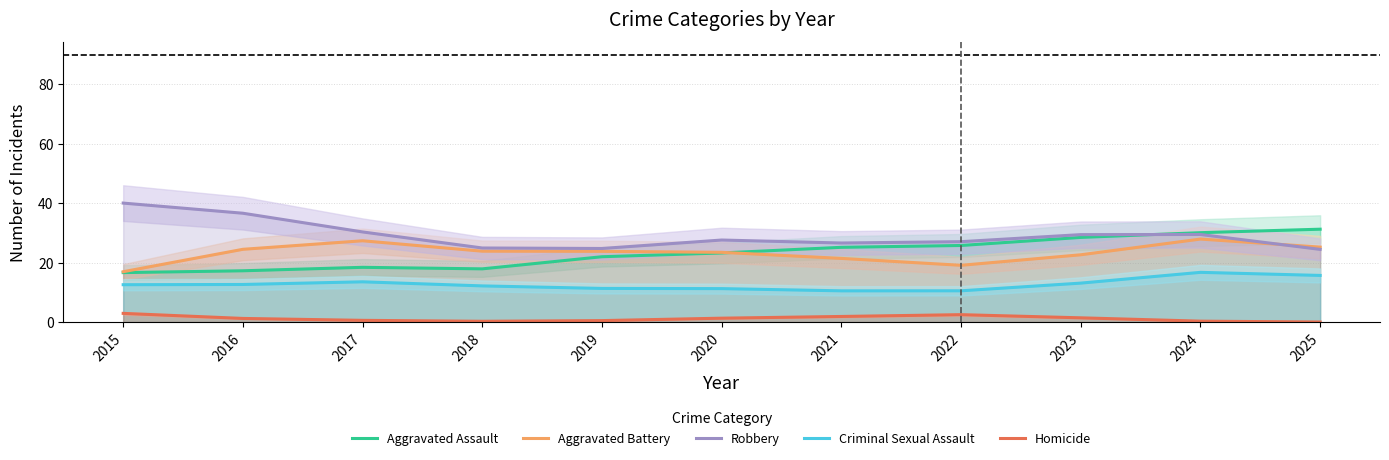

Which series has the largest range (max minus min)?

Robbery